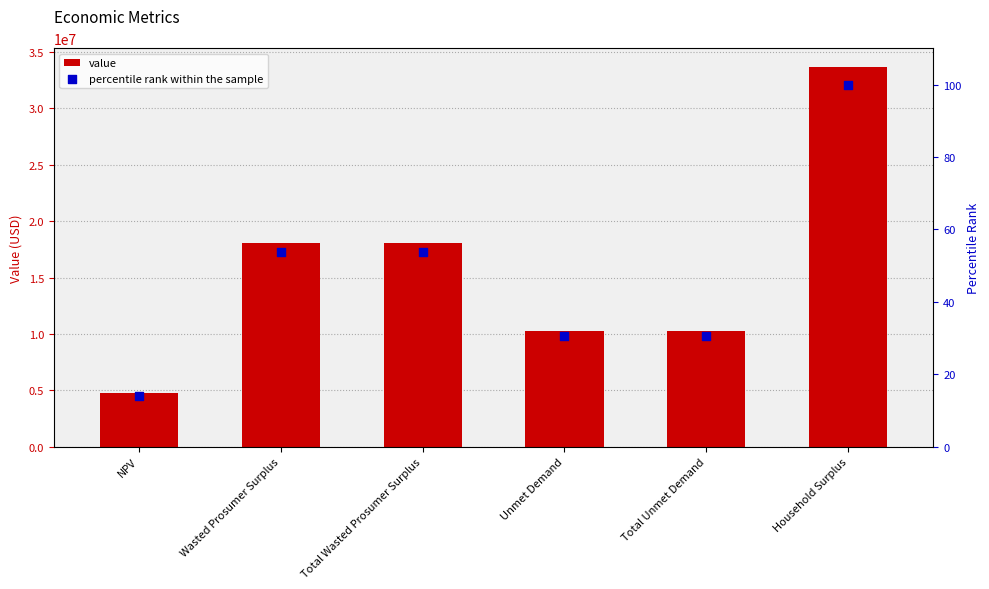

Which series has the largest Y range (max minus min)?

value